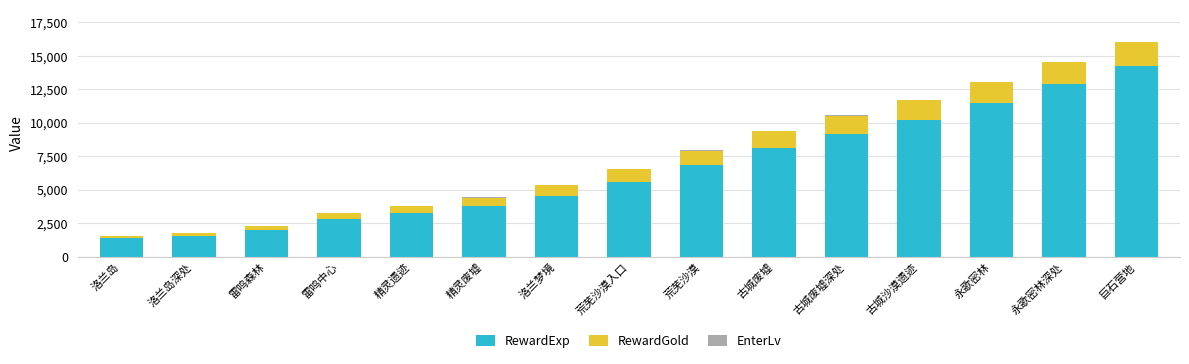

The RewardExp series shows 8138 at 古城废墟. True or false?

True